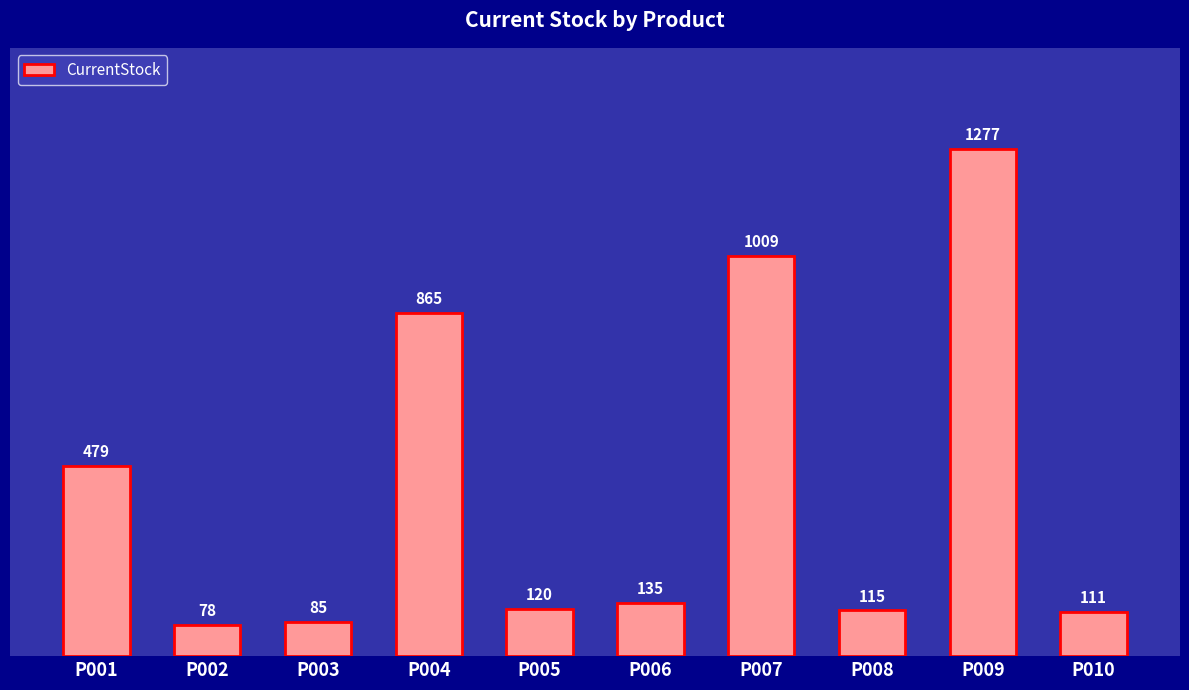

Reading left to right, transcribe all the data shown in this chart.

P001=479	P002=78	P003=85	P004=865	P005=120	P006=135	P007=1009	P008=115	P009=1277	P010=111